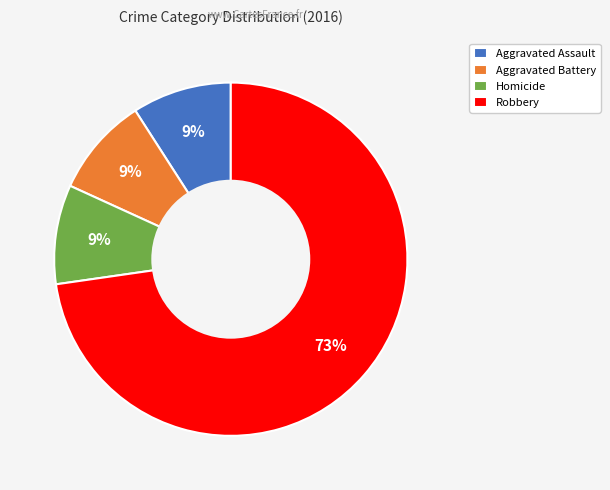

Which category has the biggest portion of the pie?

Robbery